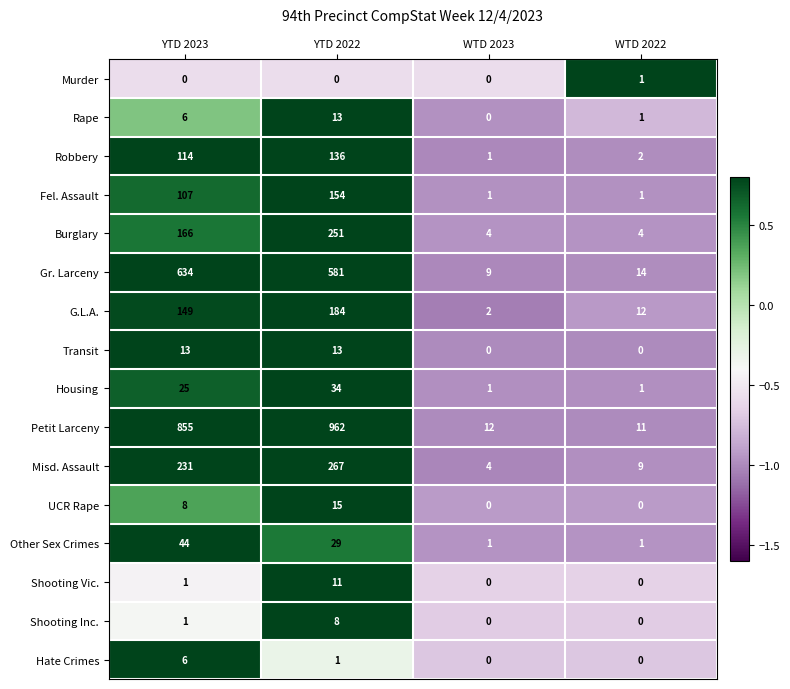

Which label corresponds to the largest value in the chart?

YTD 2022